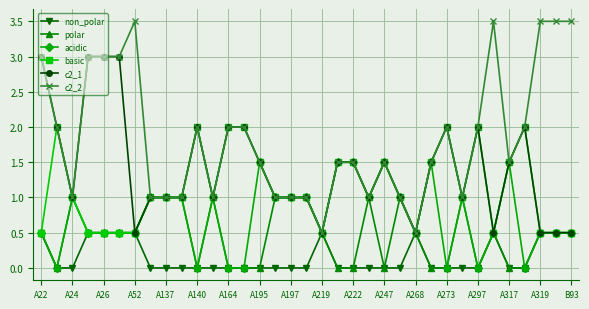

What is the maximum value for non_polar?

0.5